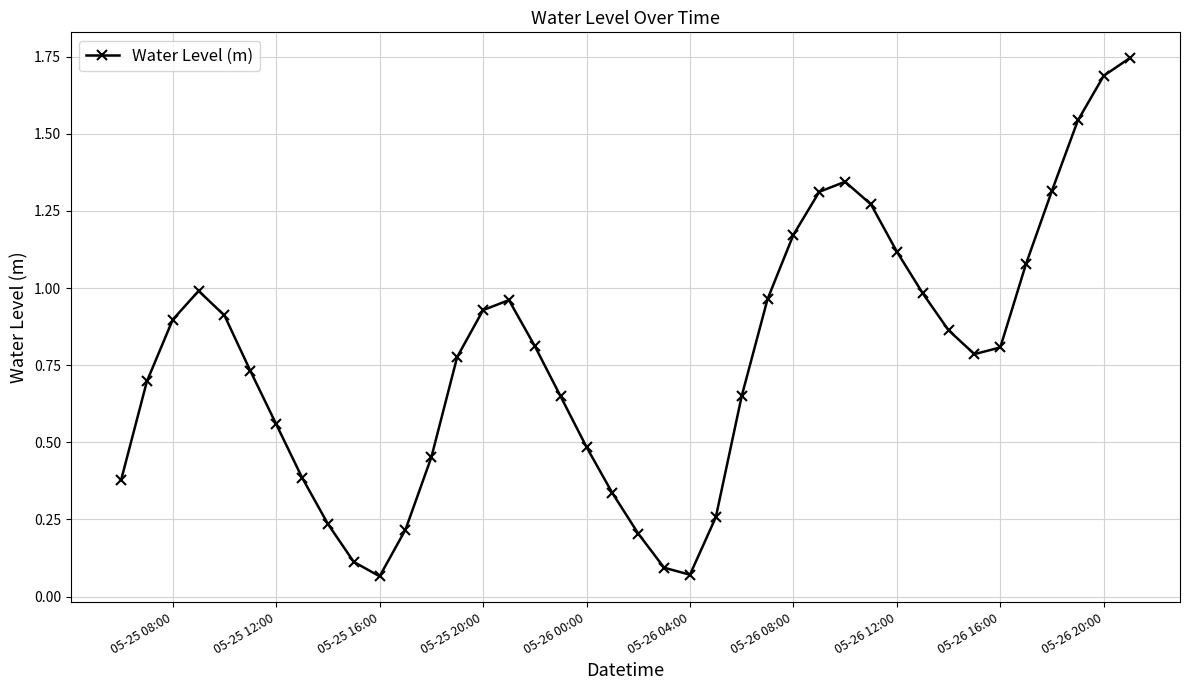

What is the difference between the second highest and minimum values?

1.6